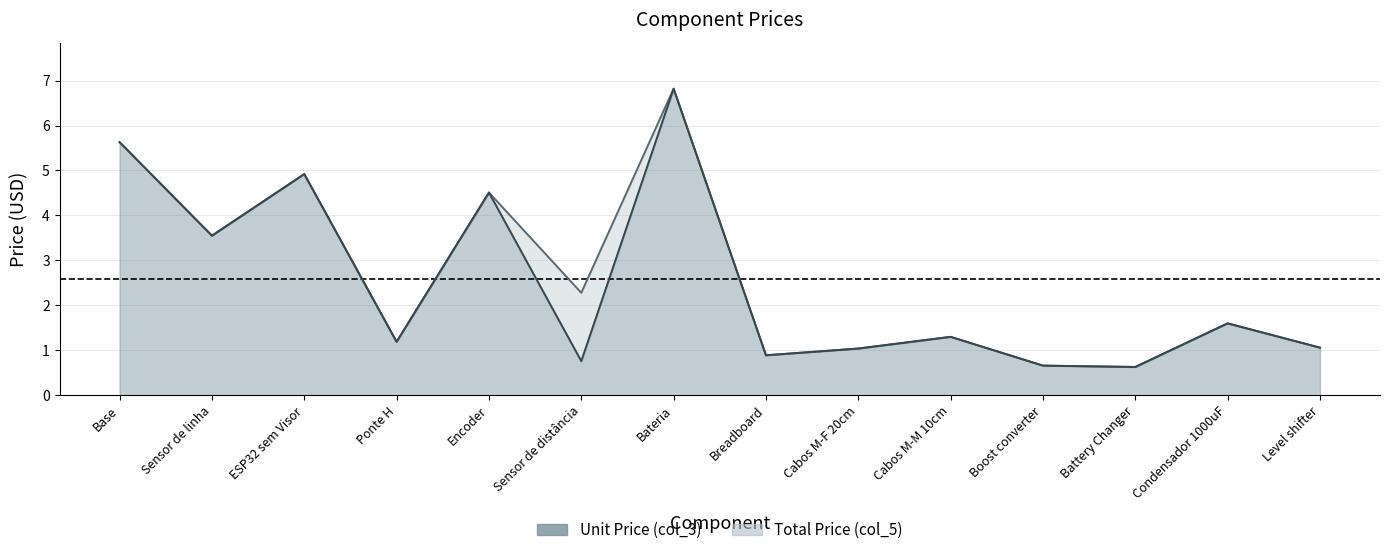

List the labels in order of Unit Price (col_3) value, smallest first.

Battery Changer, Boost converter, Sensor de distância, Breadboard, Cabos M-F 20cm, Level shifter, Ponte H, Cabos M-M 10cm, Condensador 1000uF, Sensor de linha, Encoder, ESP32 sem Visor, Base, Bateria